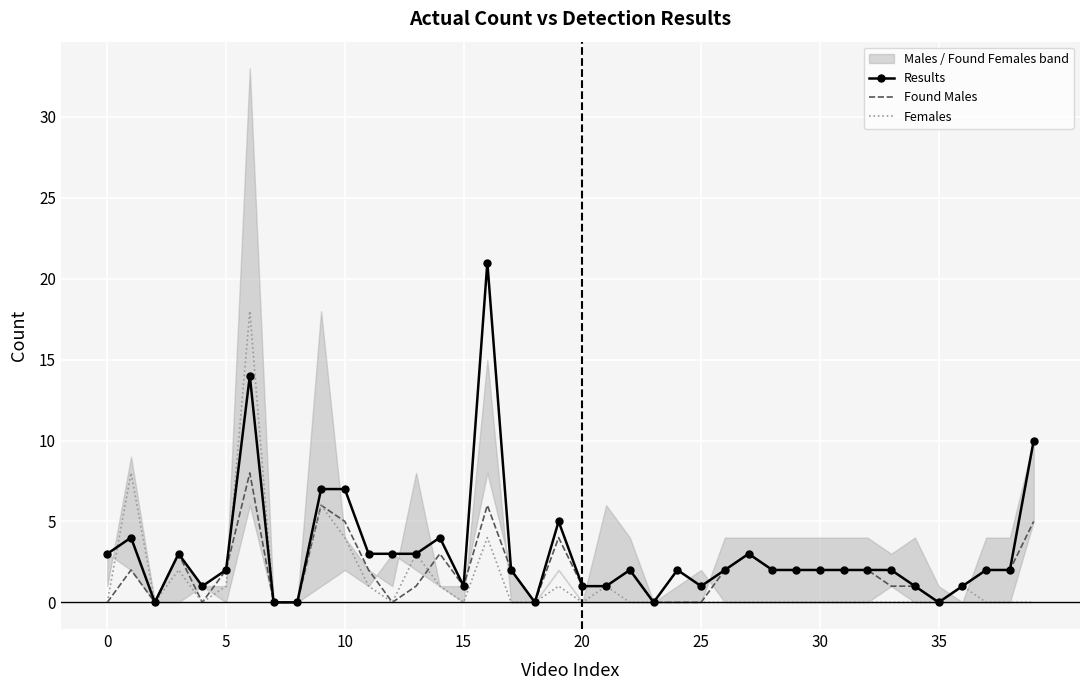

True or false: Results has more than 1 points higher than both neighbors.

True